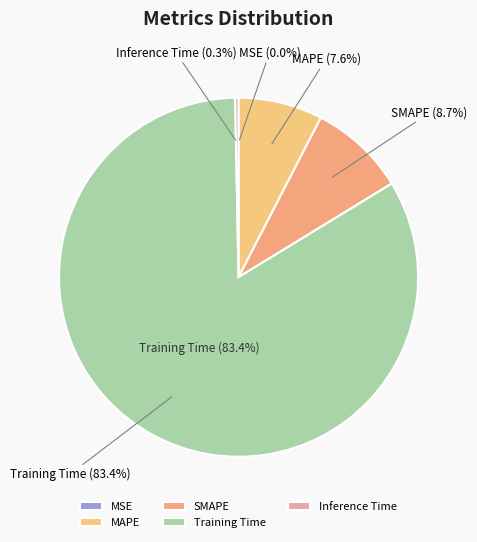

Which has a higher value, Training Time or MAPE?

Training Time